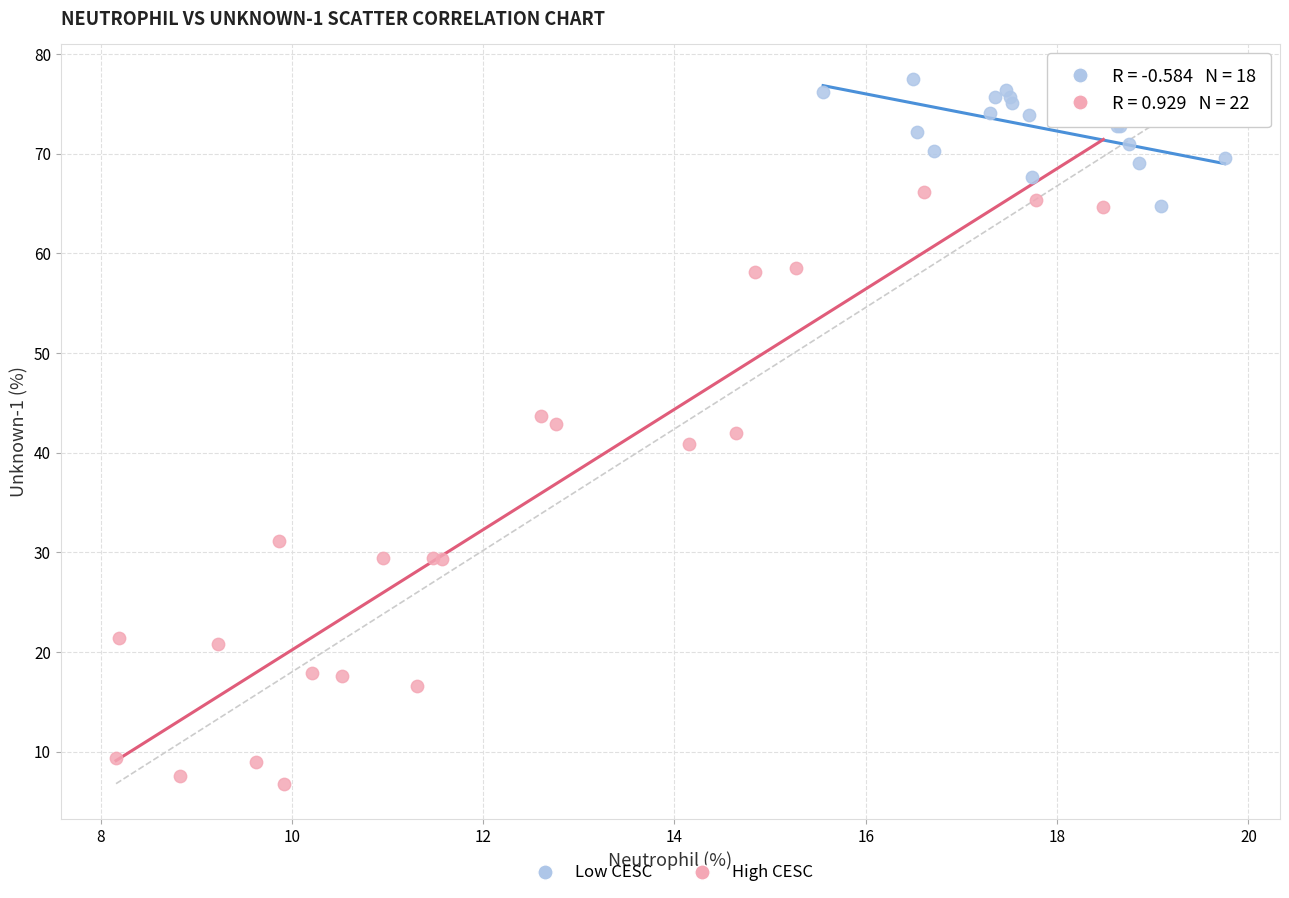

Which series contains the highest Y value?

Low CESC